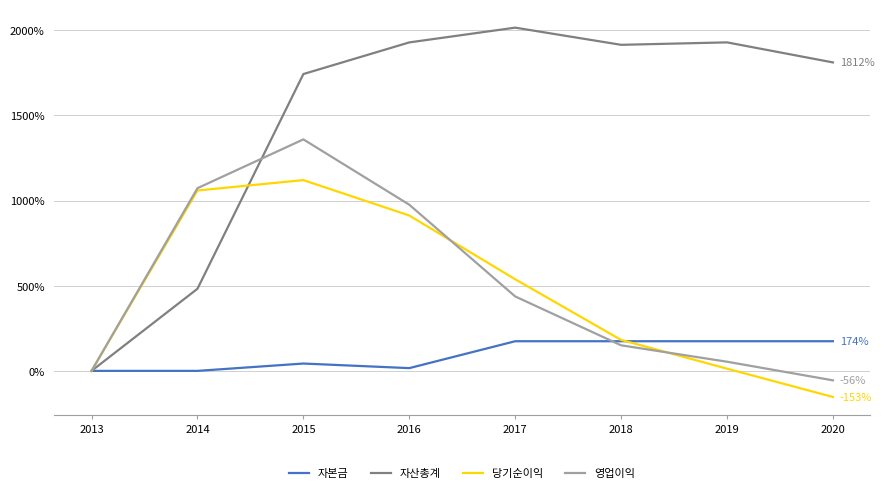

True or false: 당기순이익 has a value of 1766.9 at 2014.

False